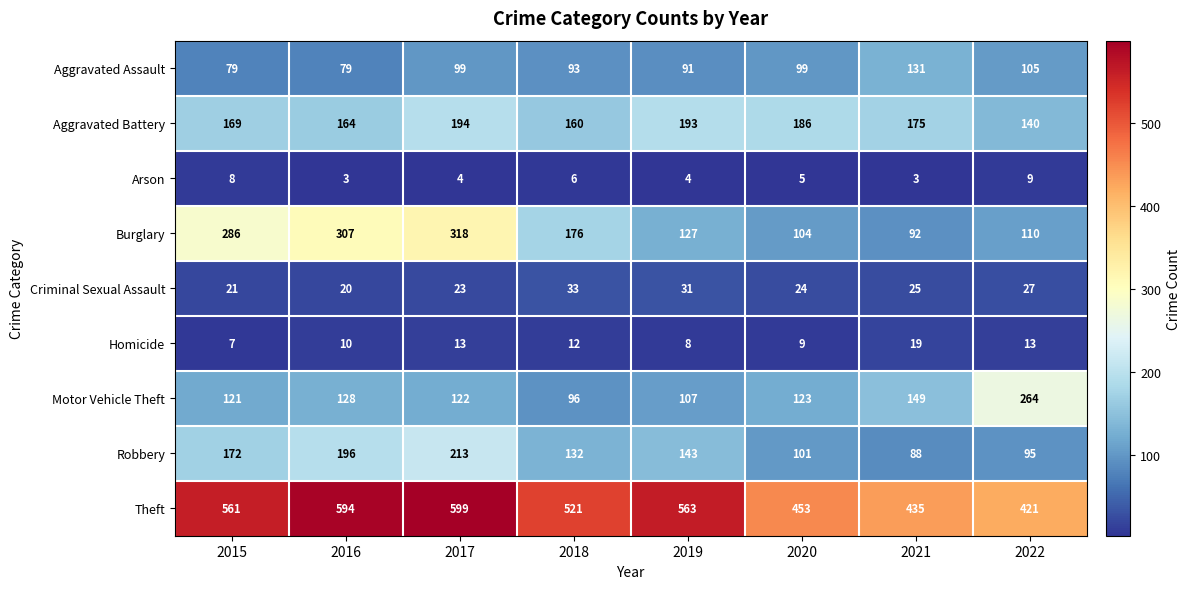

What is the sum of the Robbery values at 2017 and 2015?

385